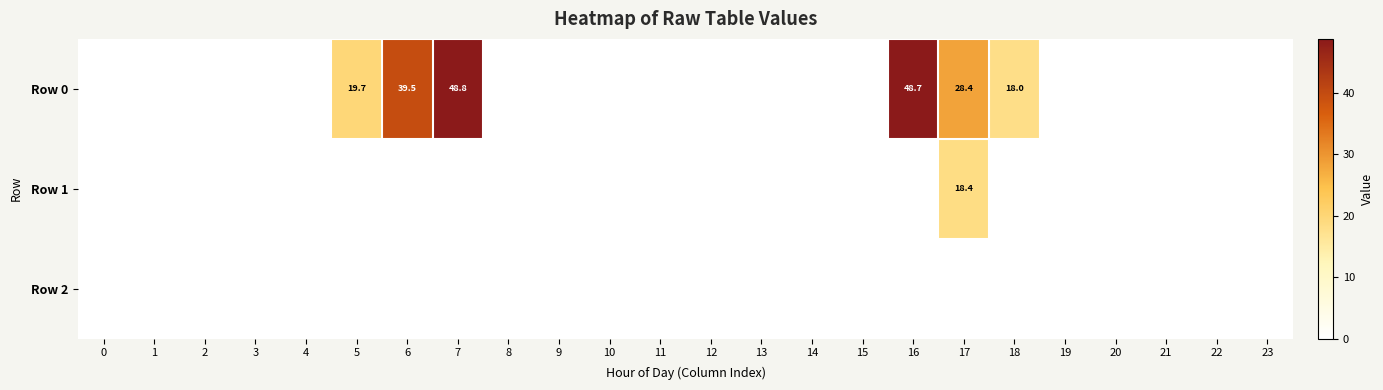

At how many categories does at least one series exceed 47?

2